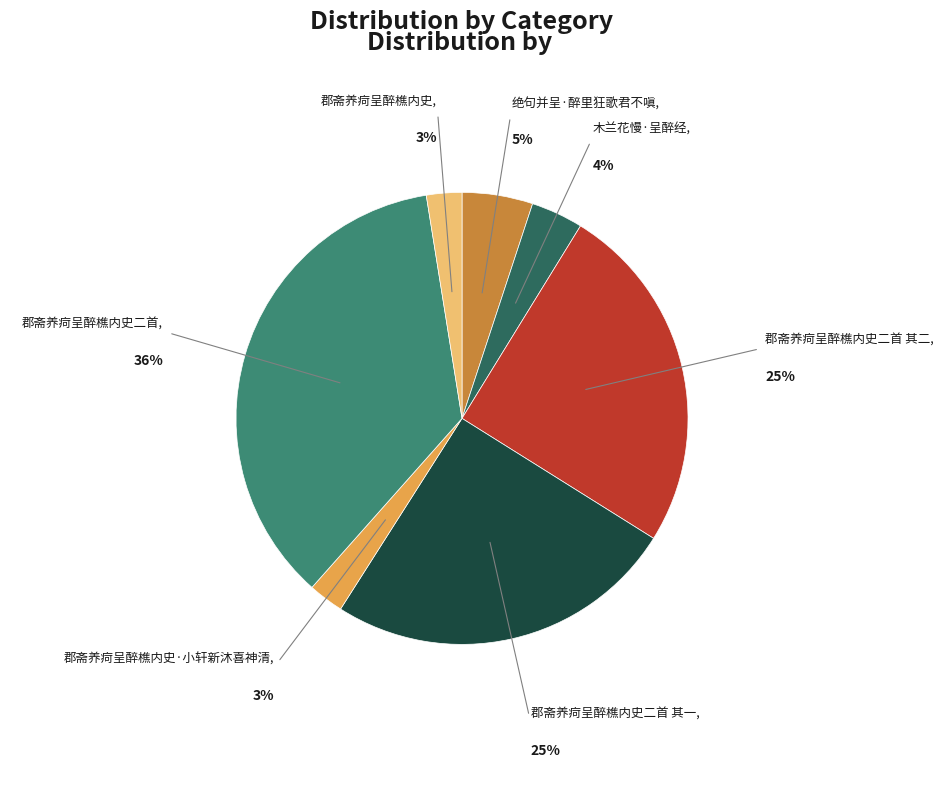

Between 郡斋养疴呈醉樵内史二首 and 郡斋养疴呈醉樵内史, which is larger?

郡斋养疴呈醉樵内史二首